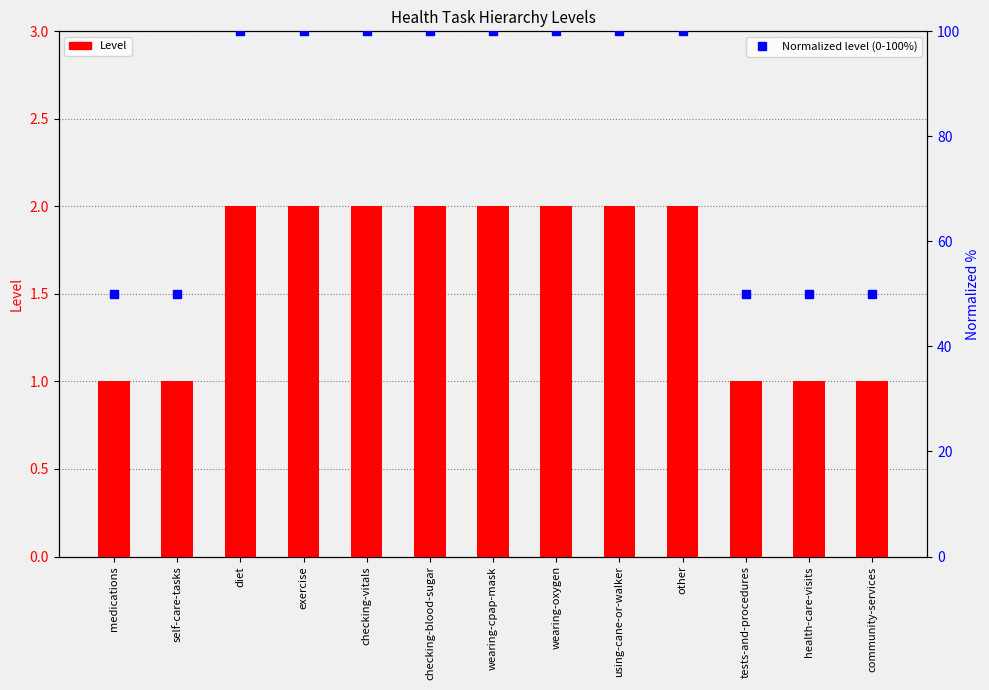

Reading right to left, transcribe all the data shown in this chart.

Level: community-services=1	health-care-visits=1	tests-and-procedures=1	other=2	using-cane-or-walker=2	wearing-oxygen=2	wearing-cpap-mask=2	checking-blood-sugar=2	checking-vitals=2	exercise=2	diet=2	self-care-tasks=1	medications=1
Normalized level (0-100%): community-services=50	health-care-visits=50	tests-and-procedures=50	other=100	using-cane-or-walker=100	wearing-oxygen=100	wearing-cpap-mask=100	checking-blood-sugar=100	checking-vitals=100	exercise=100	diet=100	self-care-tasks=50	medications=50